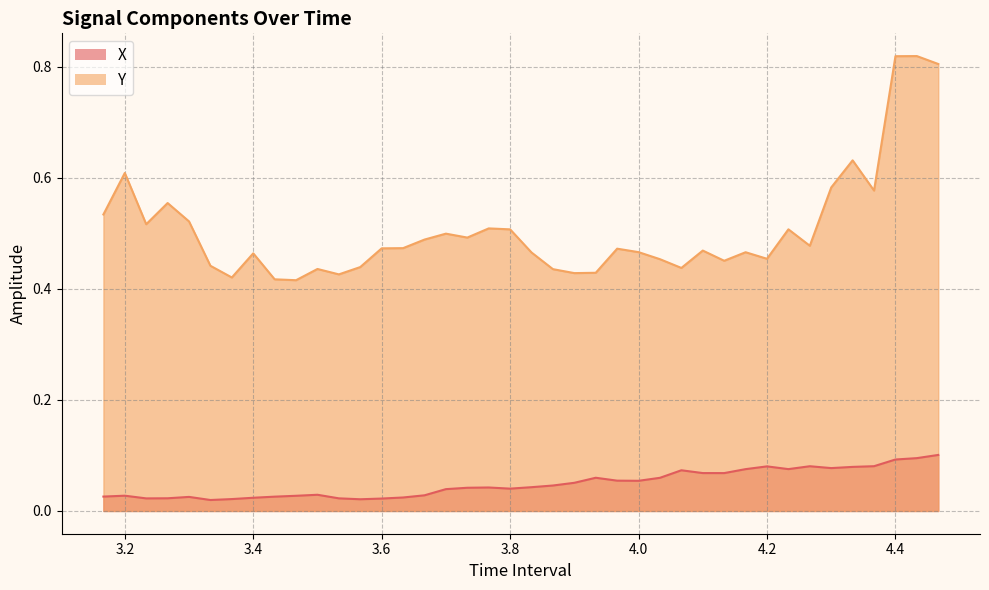

What is the approximate value of X at 4.166666666666662?

0.1